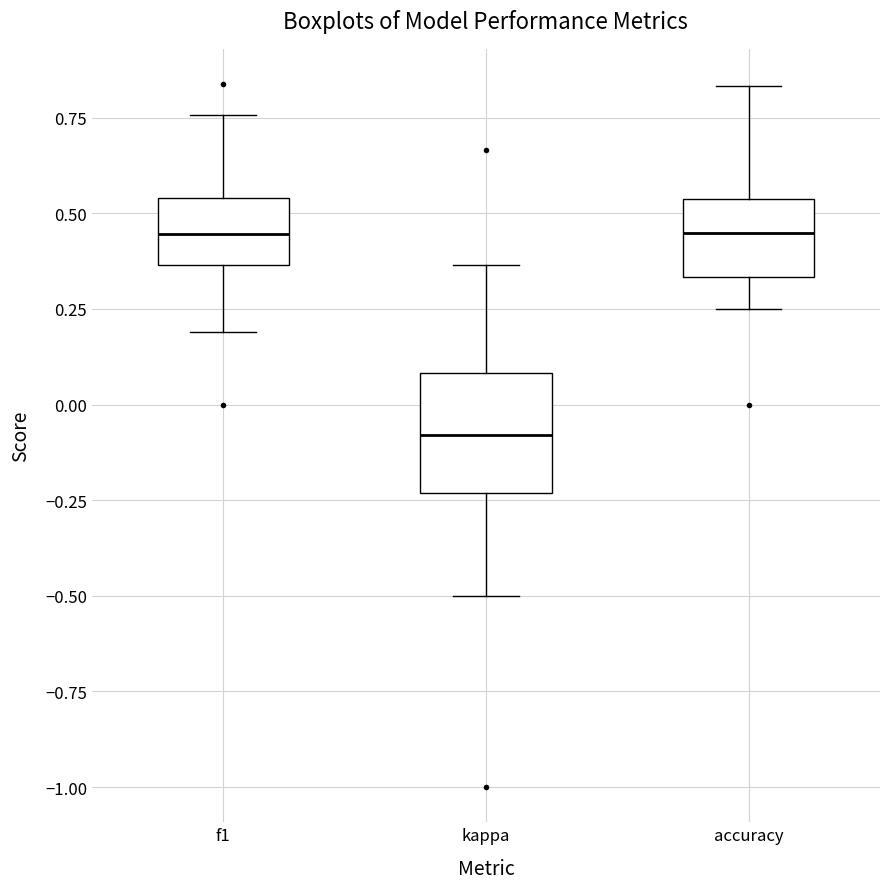

Where does the upper whisker of the box for accuracy end on the y-axis? The values are not printed on the chart, so give them approximately, as read against the axis.

0.85